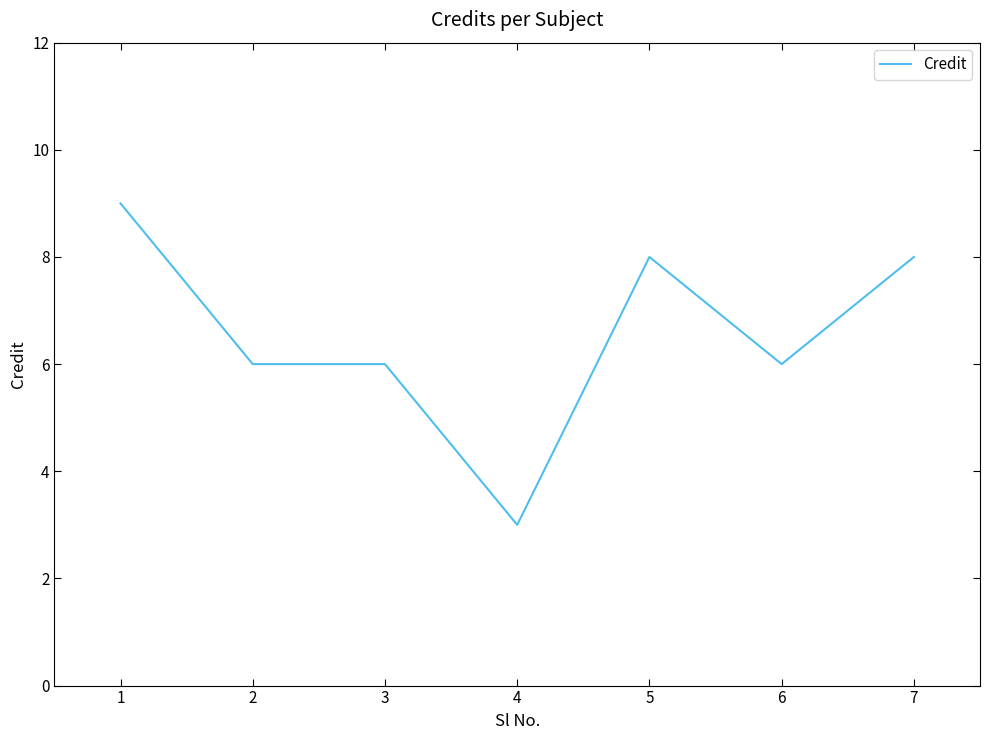

What is the approximate value at 2?

6